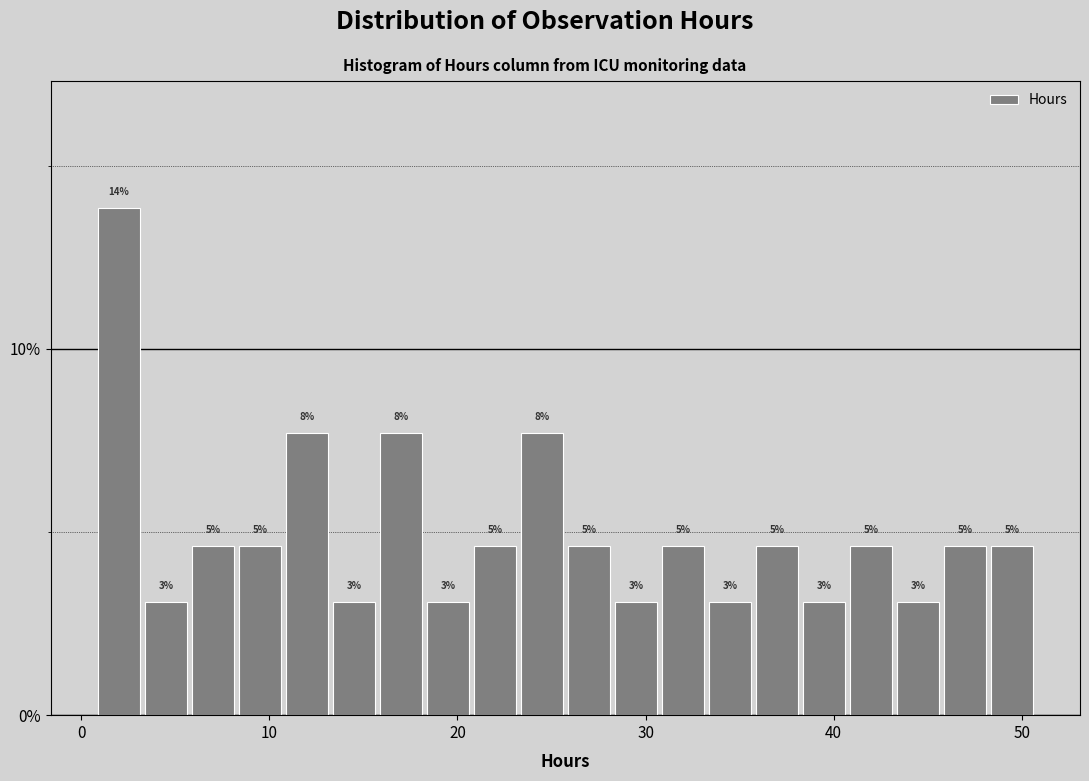

Around what value on the x-axis is the tallest bar? Give the approximate position of its centre, as read against the axis.

2